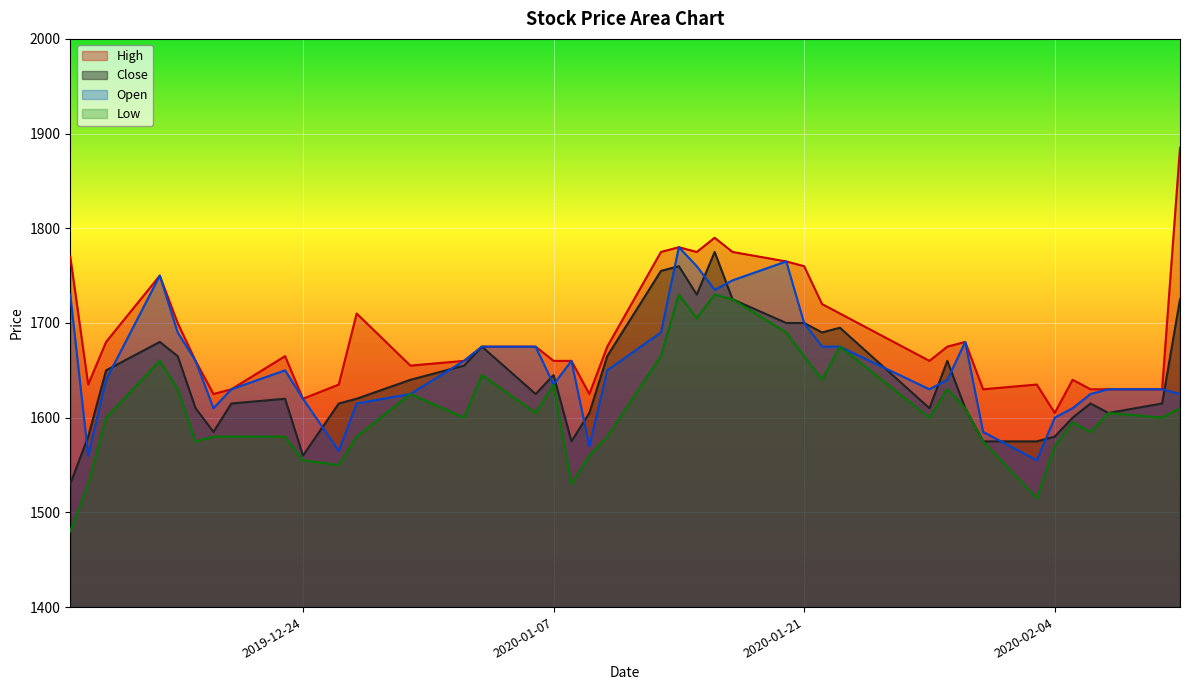

What is the sum of all Close values?

65715